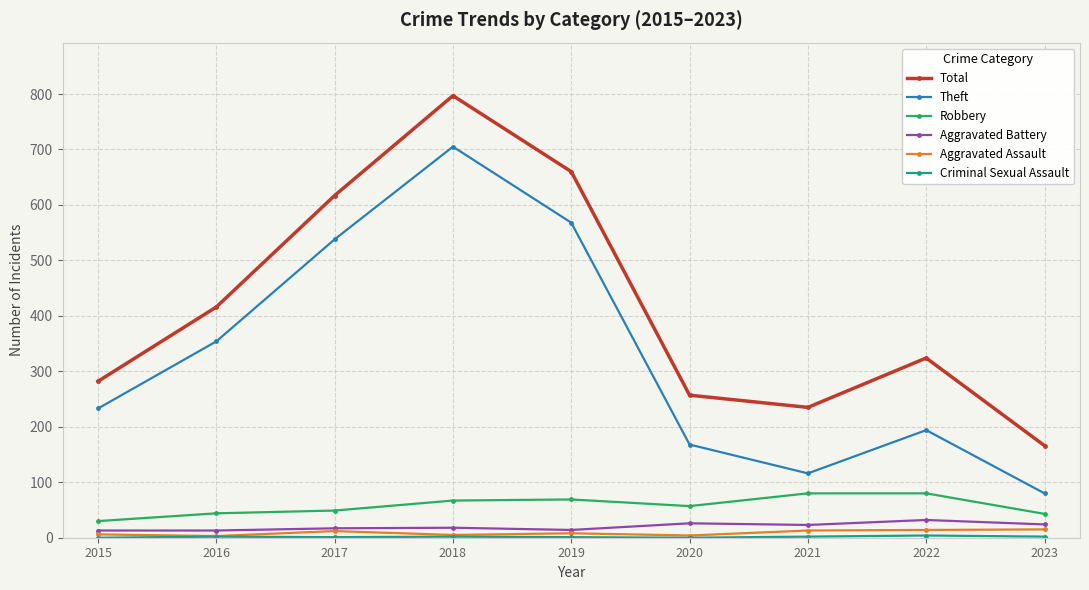

At which label does Aggravated Assault first exceed 8?

2017